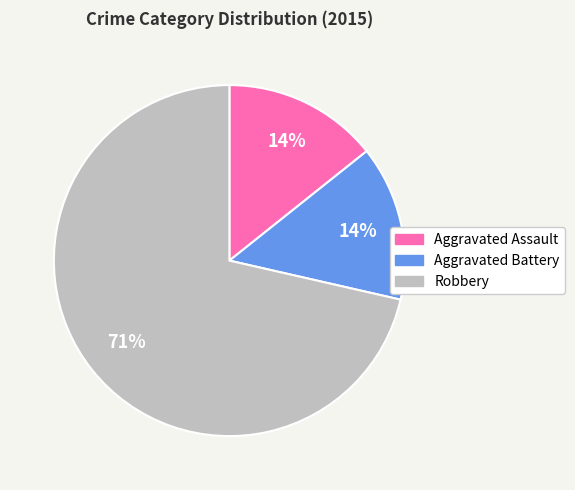

What is the ratio of the value at Aggravated Battery to the value at Aggravated Assault?

1.0